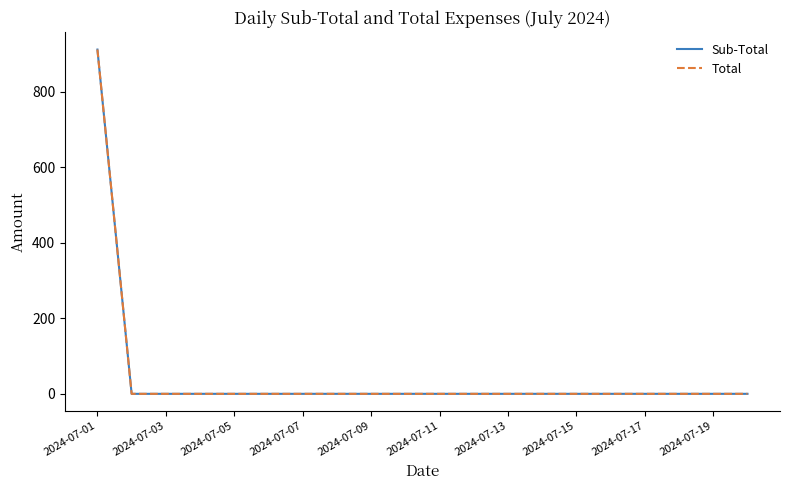

True or false: Total and Sub-Total intersect in this chart.

False